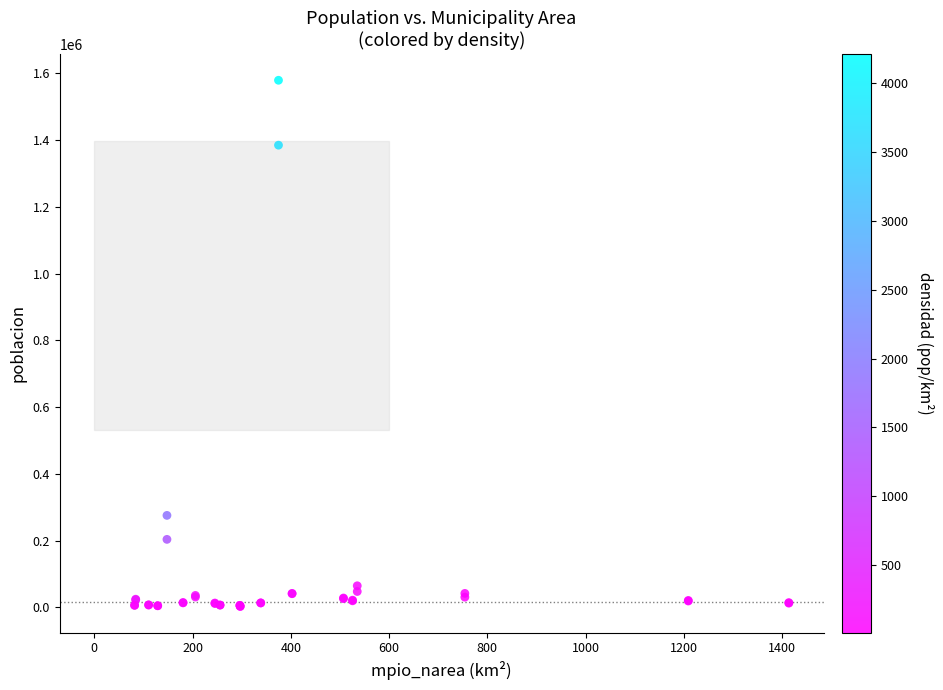

What Y value in the scatter plot is closest to 791199?

275704